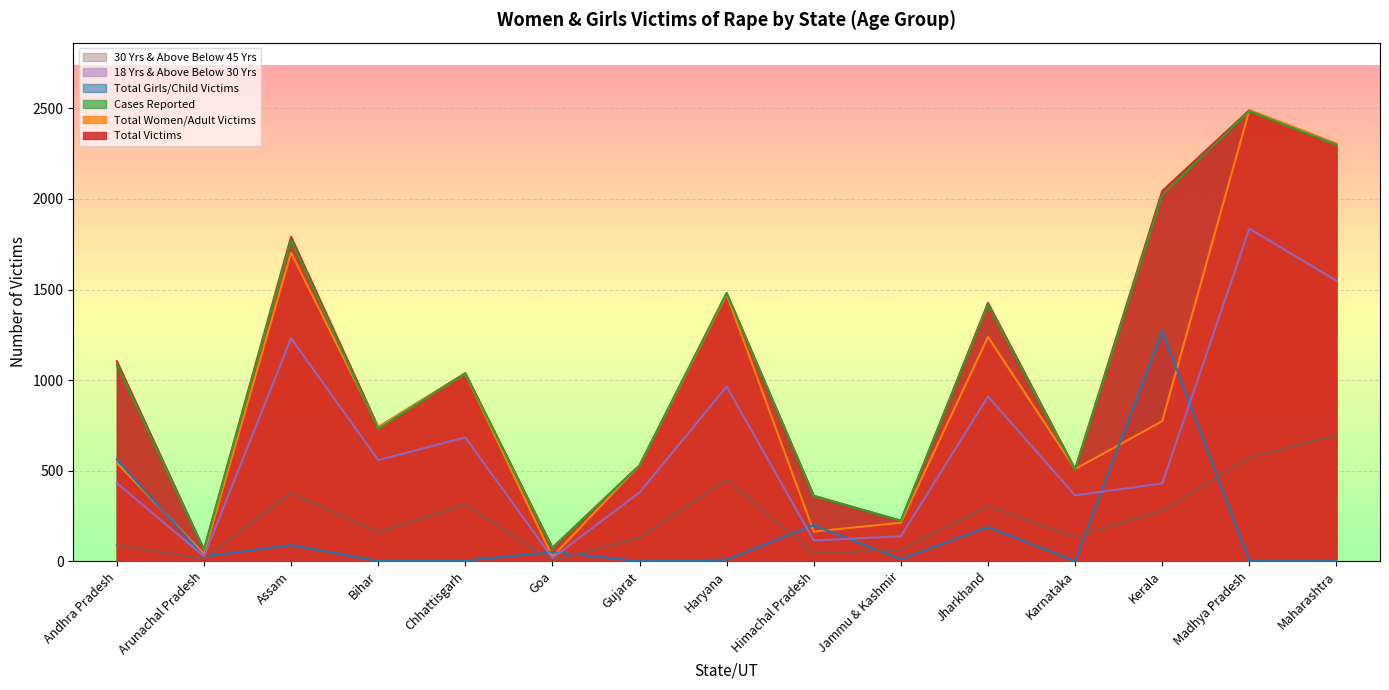

At which category does the chart reach its minimum across all series?

Gujarat